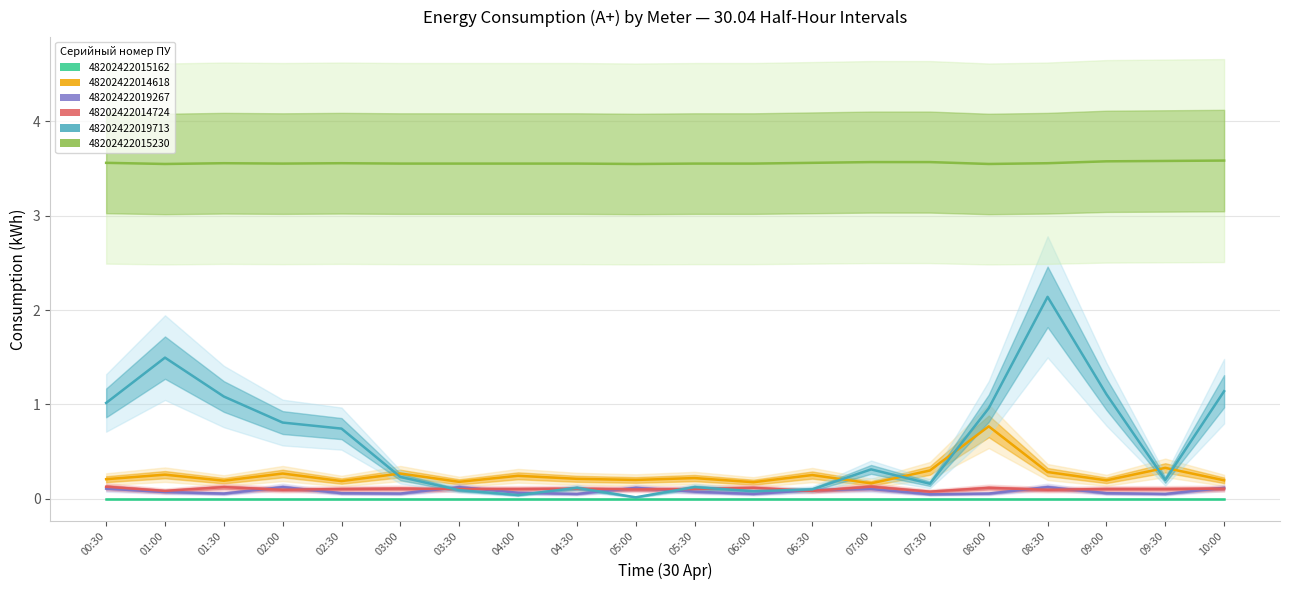

In 48202422014618, how many points are higher than both neighbors (excluding endpoints)?

8